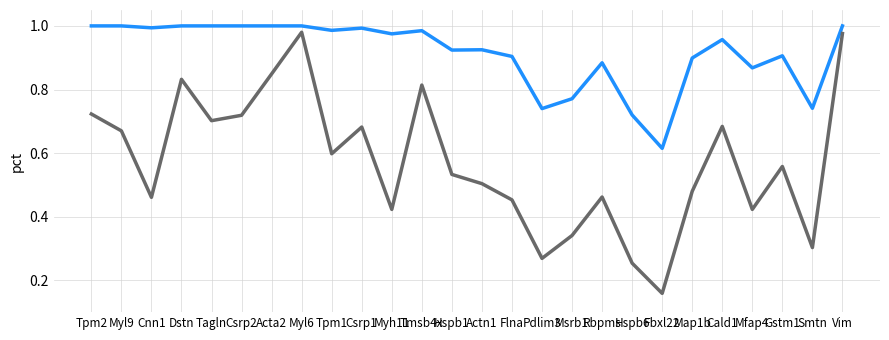

At which category does the chart reach its minimum across all series?

Fbxl22